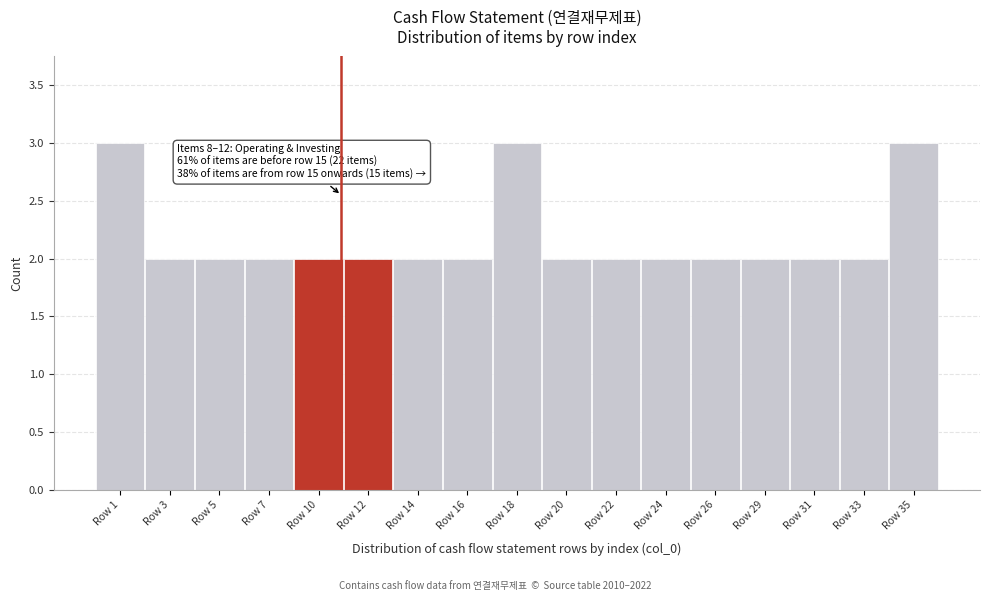

Reading right to left, list all the values displayed in this chart.

Row 35=3	Row 33=2	Row 31=2	Row 29=2	Row 26=2	Row 24=2	Row 22=2	Row 20=2	Row 18=3	Row 16=2	Row 14=2	Row 12=2	Row 10=2	Row 7=2	Row 5=2	Row 3=2	Row 1=3